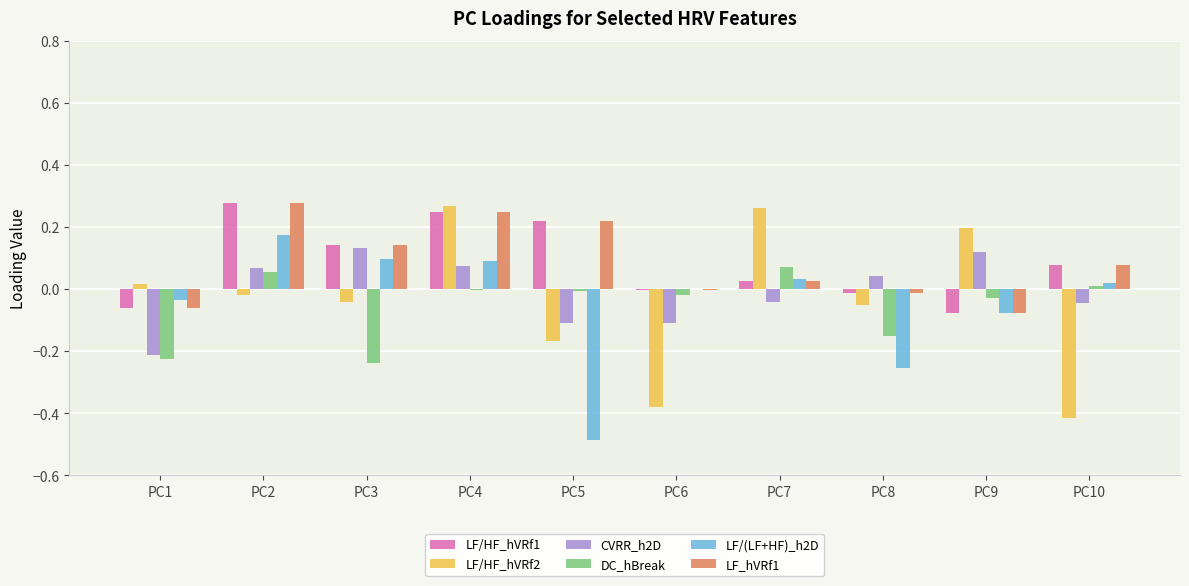

Are the bars grouped side by side (vs. stacked)?

Yes